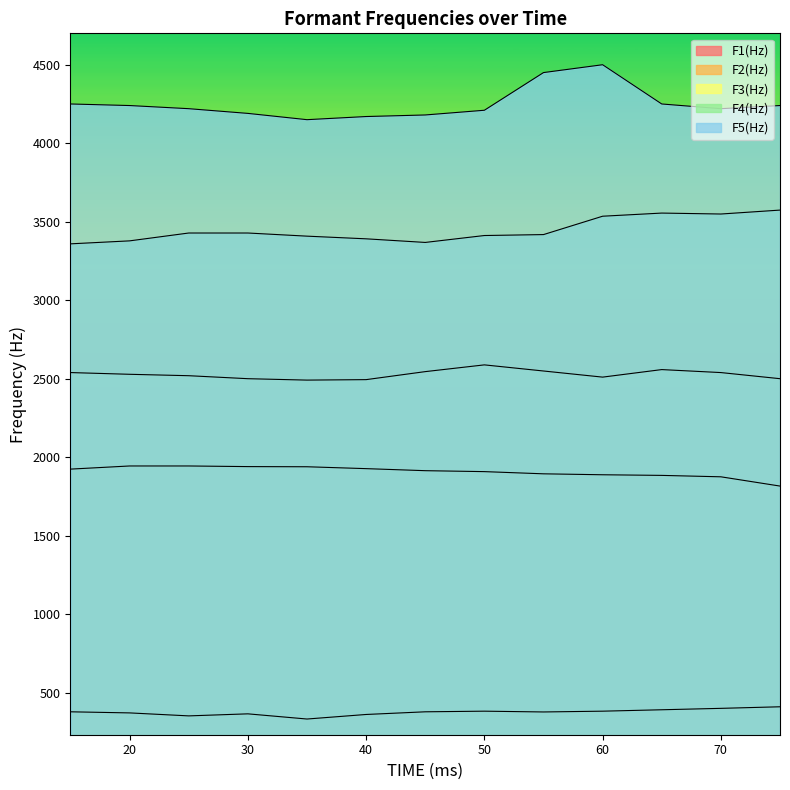

Rank the series by their average value, from lowest to highest.

F1(Hz), F2(Hz), F3(Hz), F4(Hz), F5(Hz)